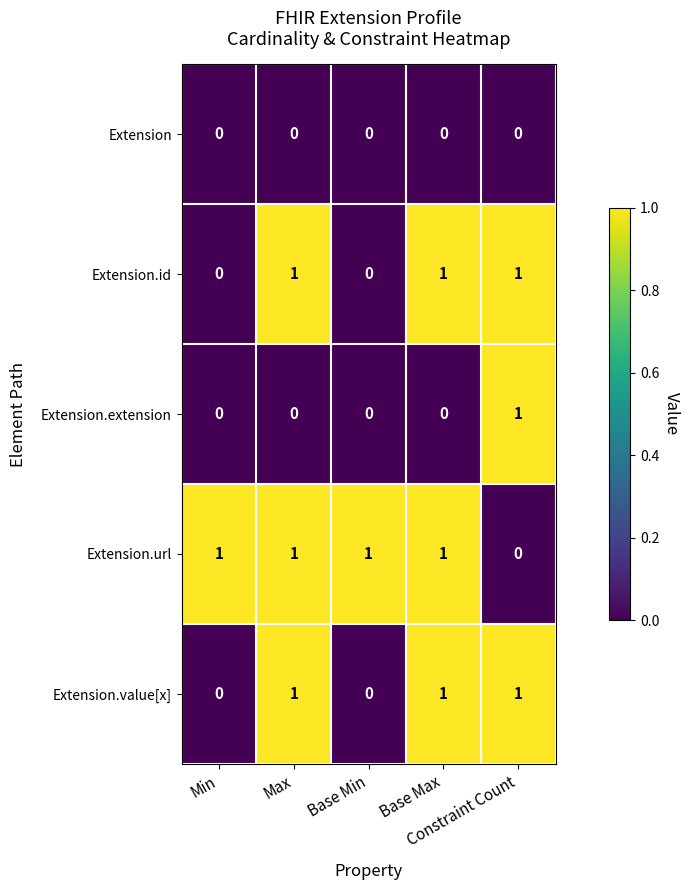

At how many categories does at least one series exceed 0?

5